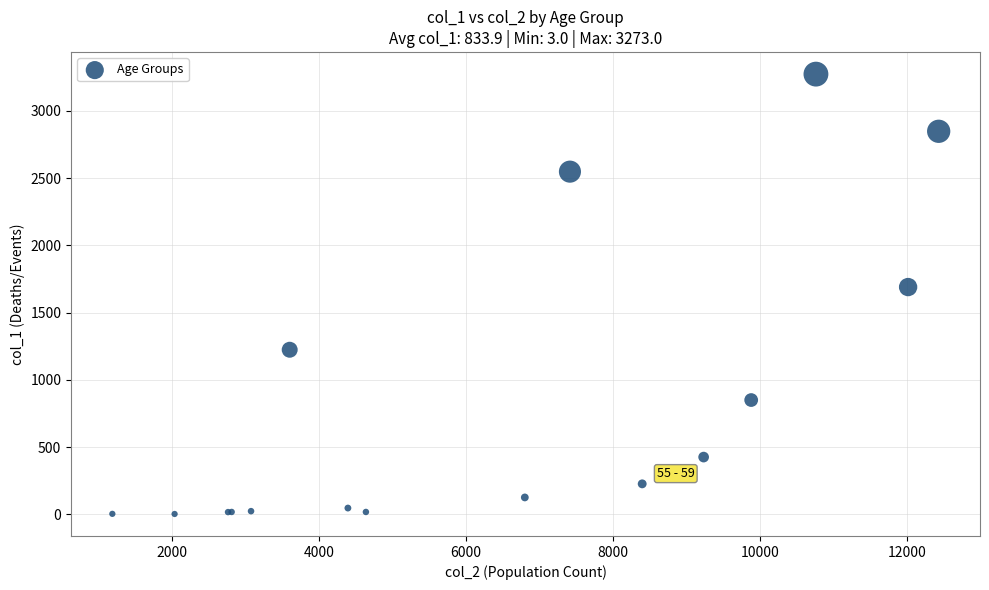

What Y value in the scatter plot is closest to 1638?

1690